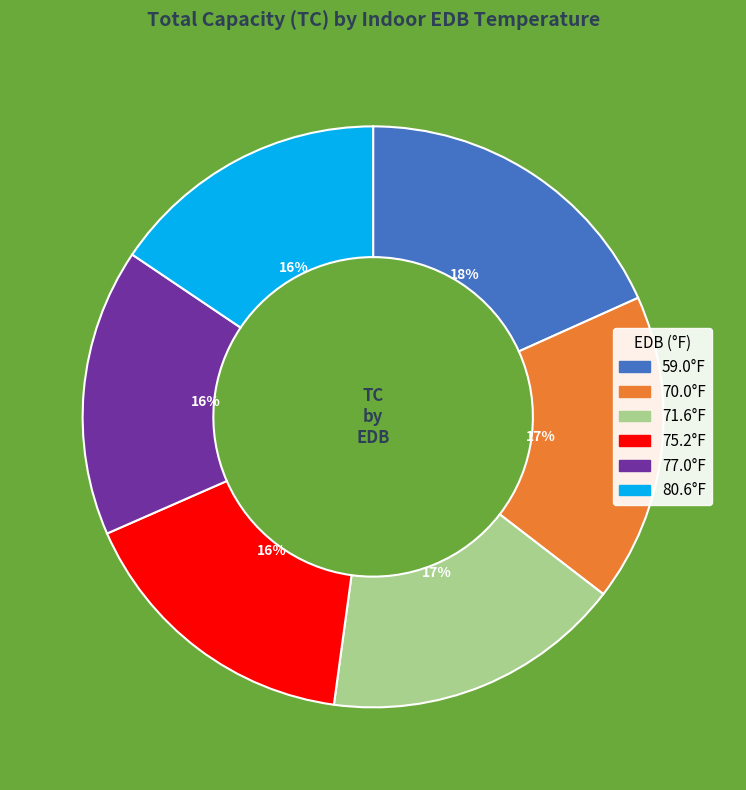

The 77.0°F slice represents 3% of the pie. True or false?

False